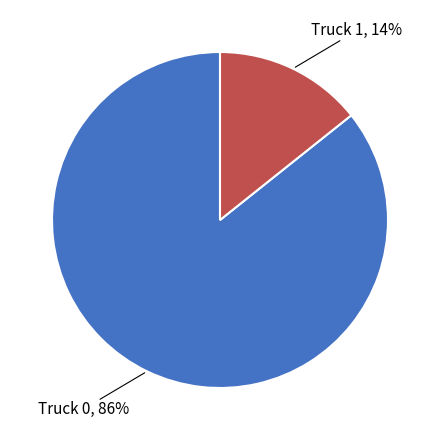

How many slices are in this pie chart?

2